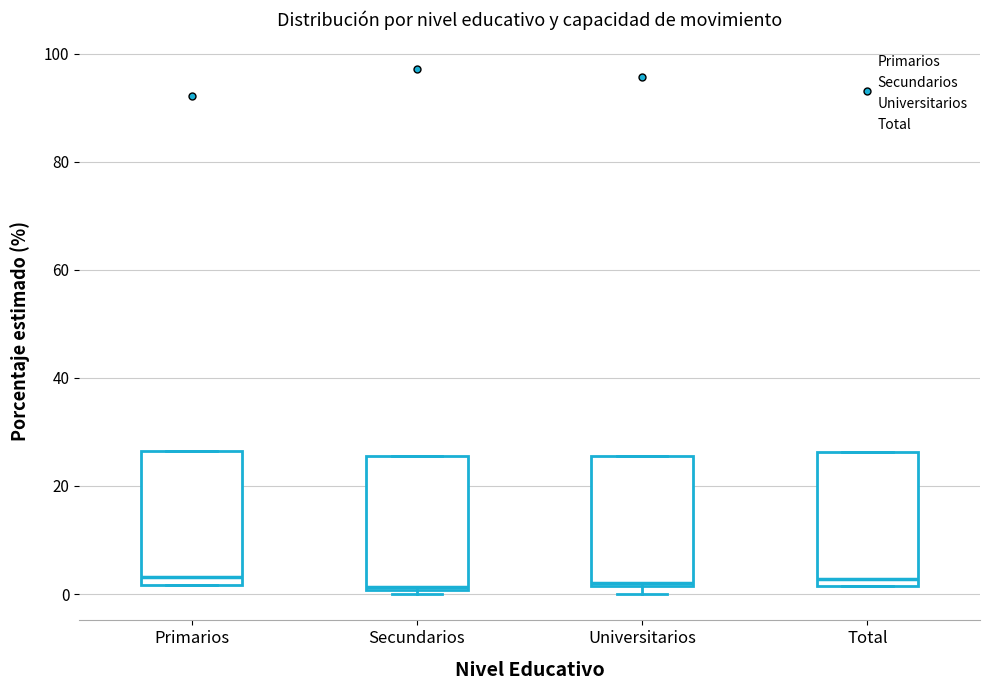

Reading left to right, transcribe this box plot: for each box, give where its median line is, the range the box spans, and where its two whiskers end, as read against the y-axis. The values are not printed on the chart, so give them approximately, as read against the axis.

Primarios: median 4, box 2 to 26, whiskers 2 to 26
Secundarios: median 2, box 0 to 26, whiskers 0 (just below the box's lower edge) to 26
Universitarios: median 2 (just above the box's lower edge), box 2 to 26, whiskers 0 to 26
Total: median 2 (just above the box's lower edge), box 2 to 26, whiskers 2 to 26